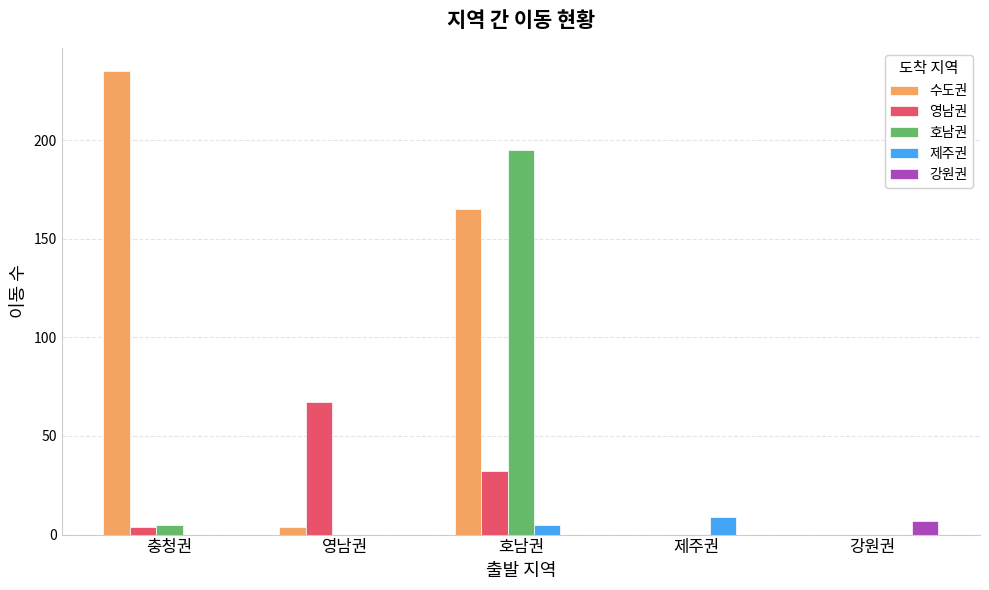

Between 영남권 and 제주권, which series saw the biggest shift?

영남권